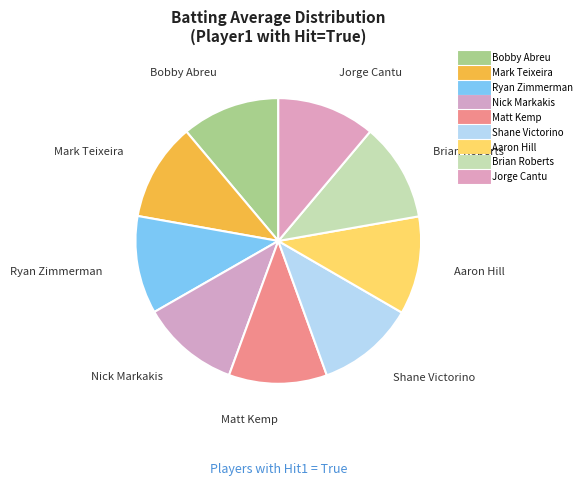

How many segments does this pie chart have?

9